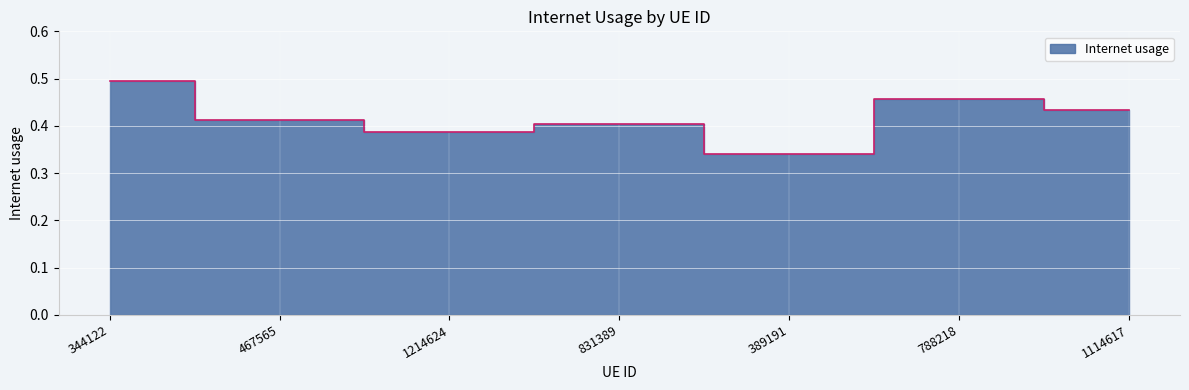

Reading left to right, list all the values displayed in this chart.

344122=0.5	467565=0.4	1214624=0.4	831389=0.4	389191=0.3	788218=0.5	1114617=0.4